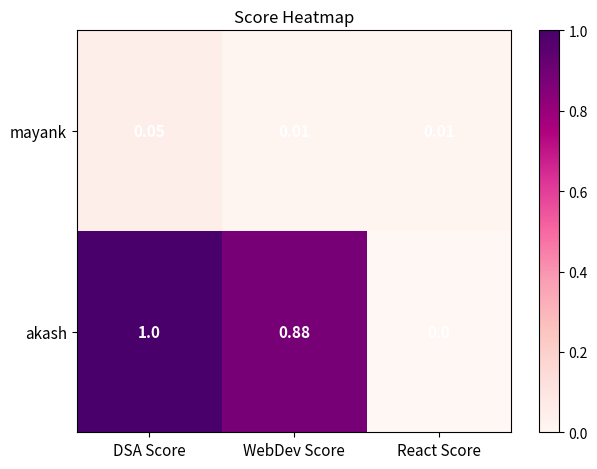

Which label corresponds to the smallest value in the chart?

React Score